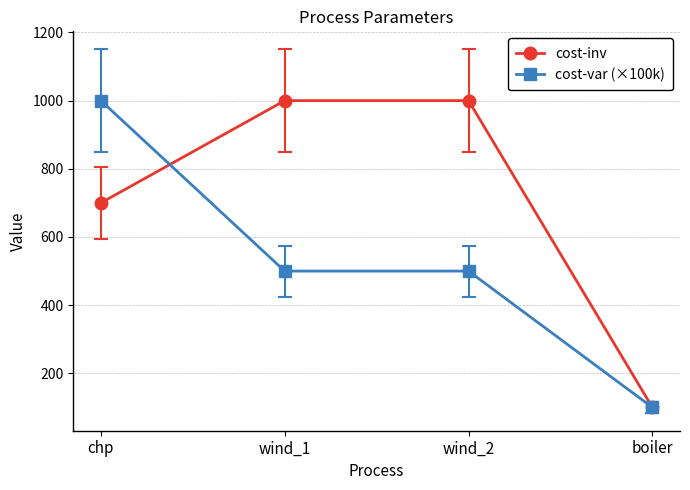

Does the chart have visible grid lines?

Yes